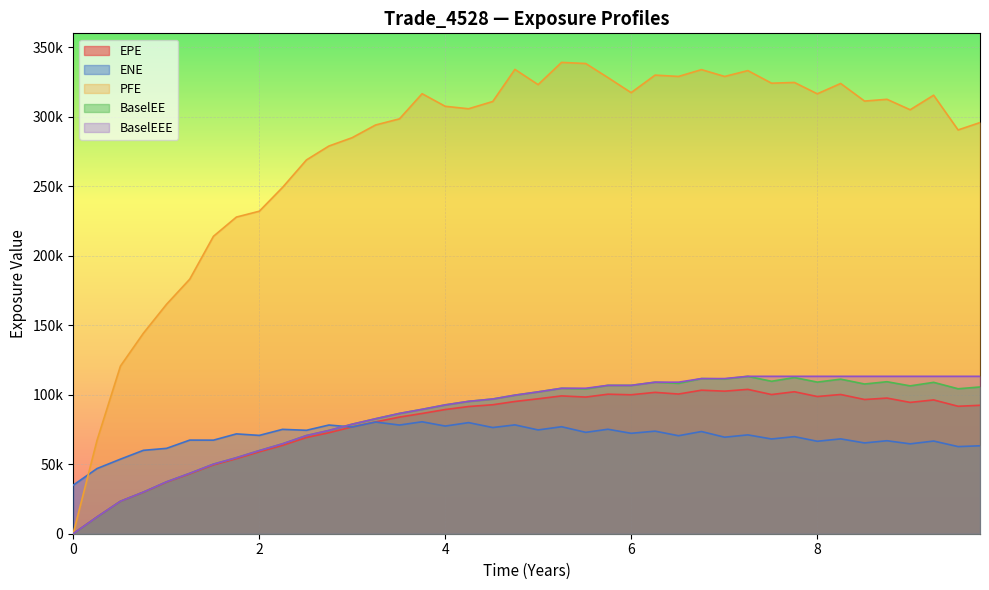

What is the label of the 17th point from the right?

5.74931